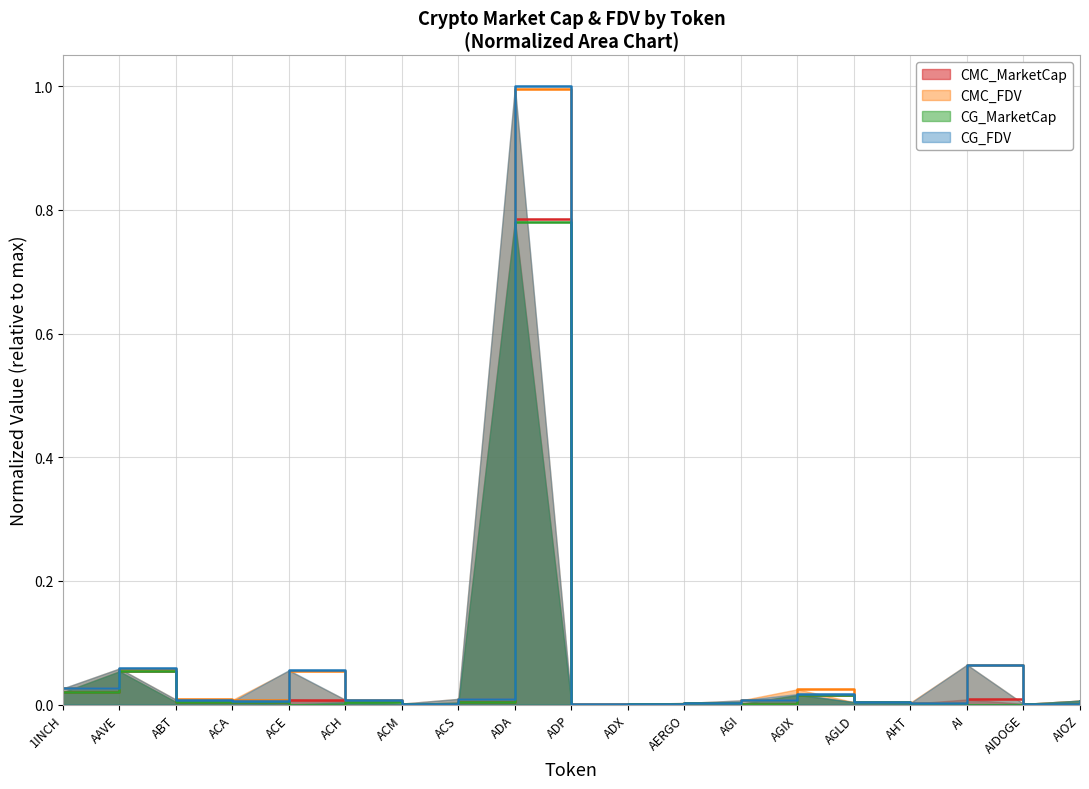

What is the sum of the CMC_FDV values at AIOZ and AI?

0.1